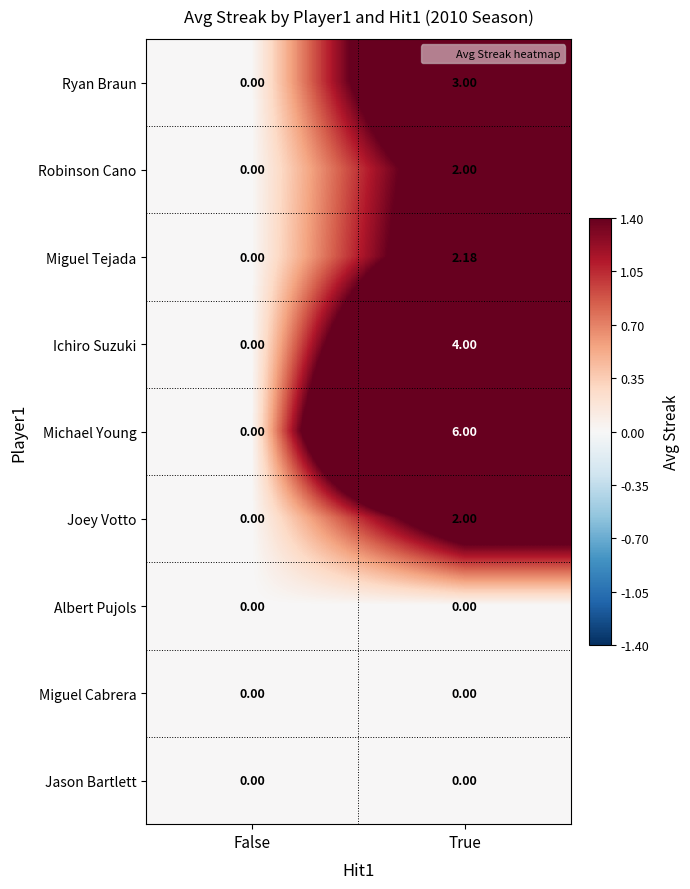

Which series has the largest total across all categories?

Michael Young